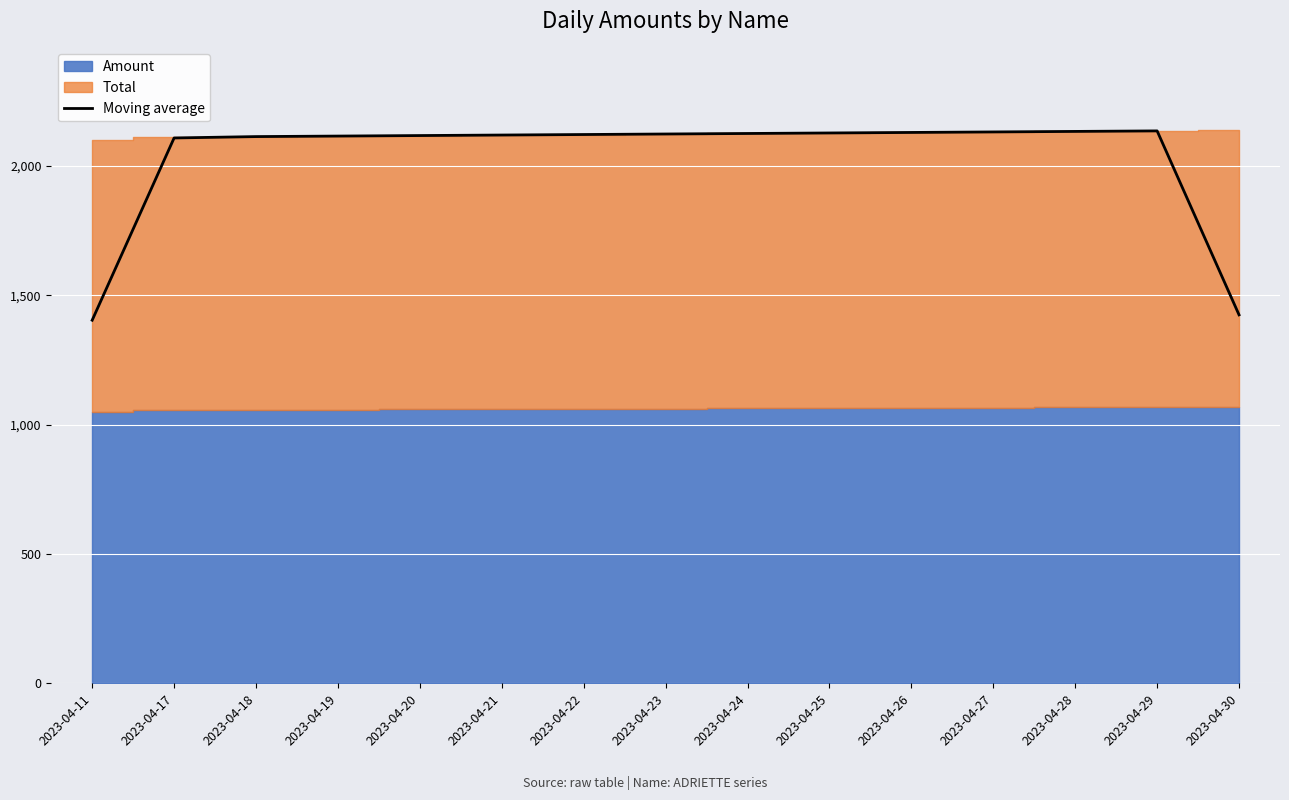

List the labels in order of value, smallest first.

2023-04-11, 2023-04-30, 2023-04-17, 2023-04-18, 2023-04-19, 2023-04-20, 2023-04-21, 2023-04-22, 2023-04-23, 2023-04-24, 2023-04-25, 2023-04-26, 2023-04-27, 2023-04-28, 2023-04-29